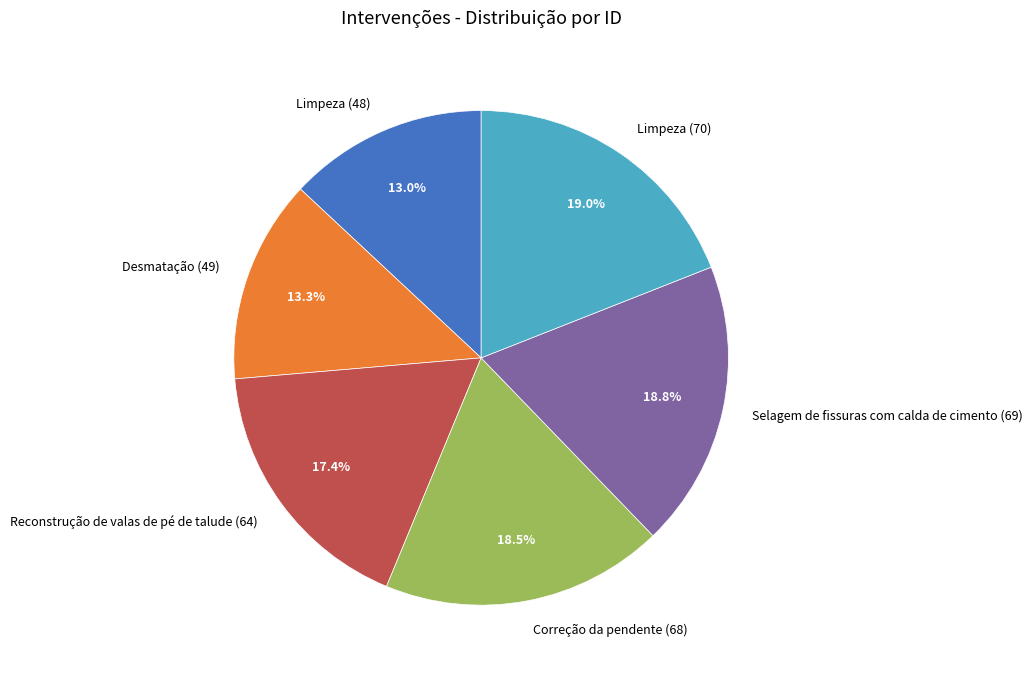

Approximately how many times larger is the value at Desmatação (49) compared to Reconstrução de valas de pé de talude (64)?

0.8